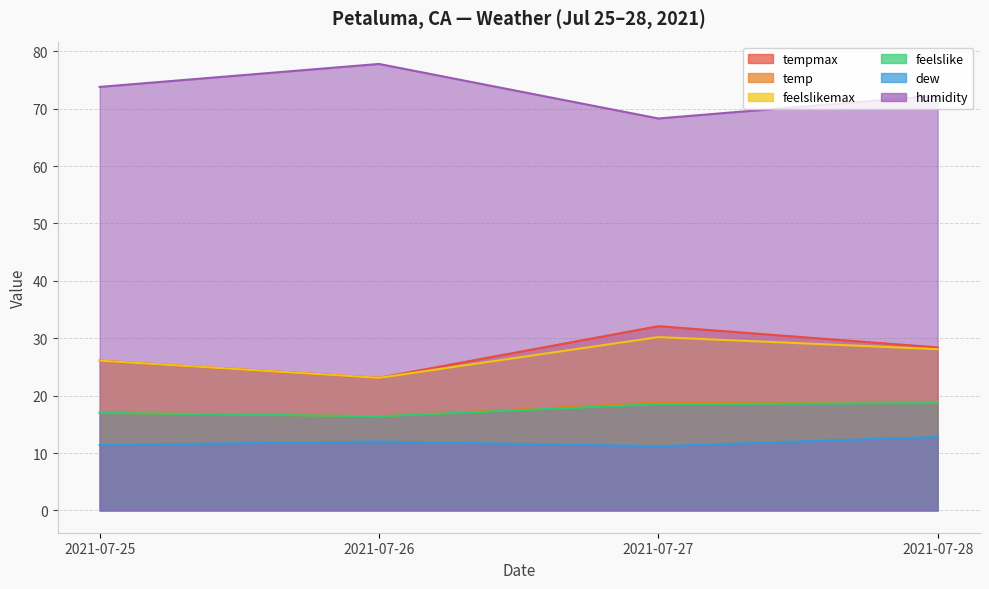

Is it true that humidity equals 73.8 at 2021-07-25?

True